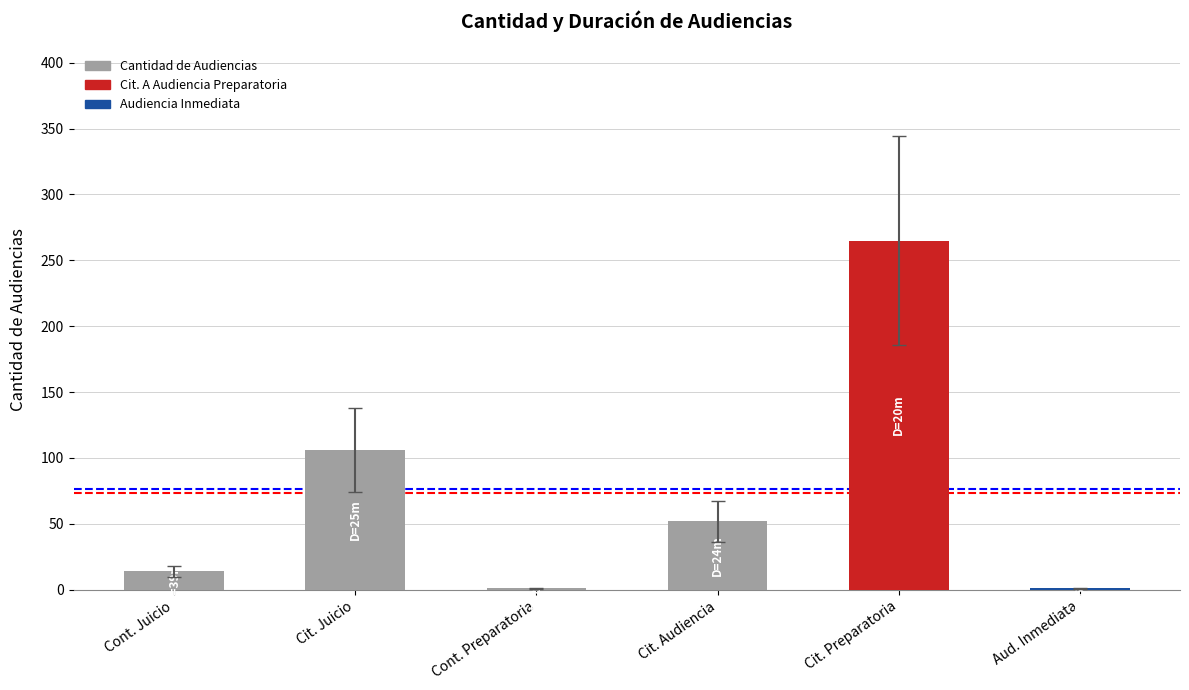

Reading left to right, extract all data points from this chart.

Cont. Juicio=14	Cit. Juicio=106	Cont. Preparatoria=1	Cit. Audiencia=52	Cit. Preparatoria=265	Aud. Inmediata=1